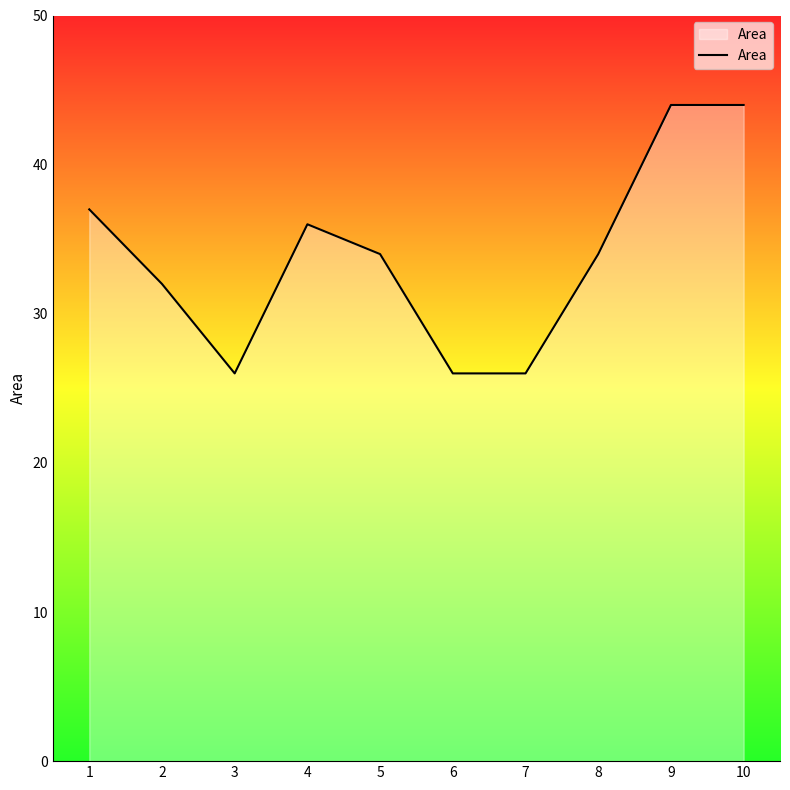

What is the difference between the maximum and minimum values?

18